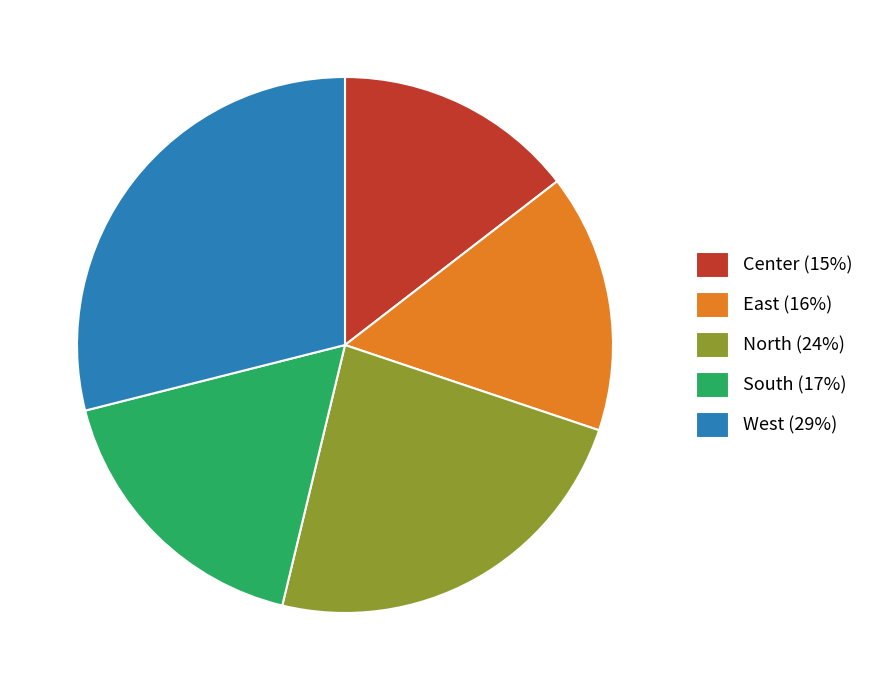

The East slice represents 16% of the pie. True or false?

True